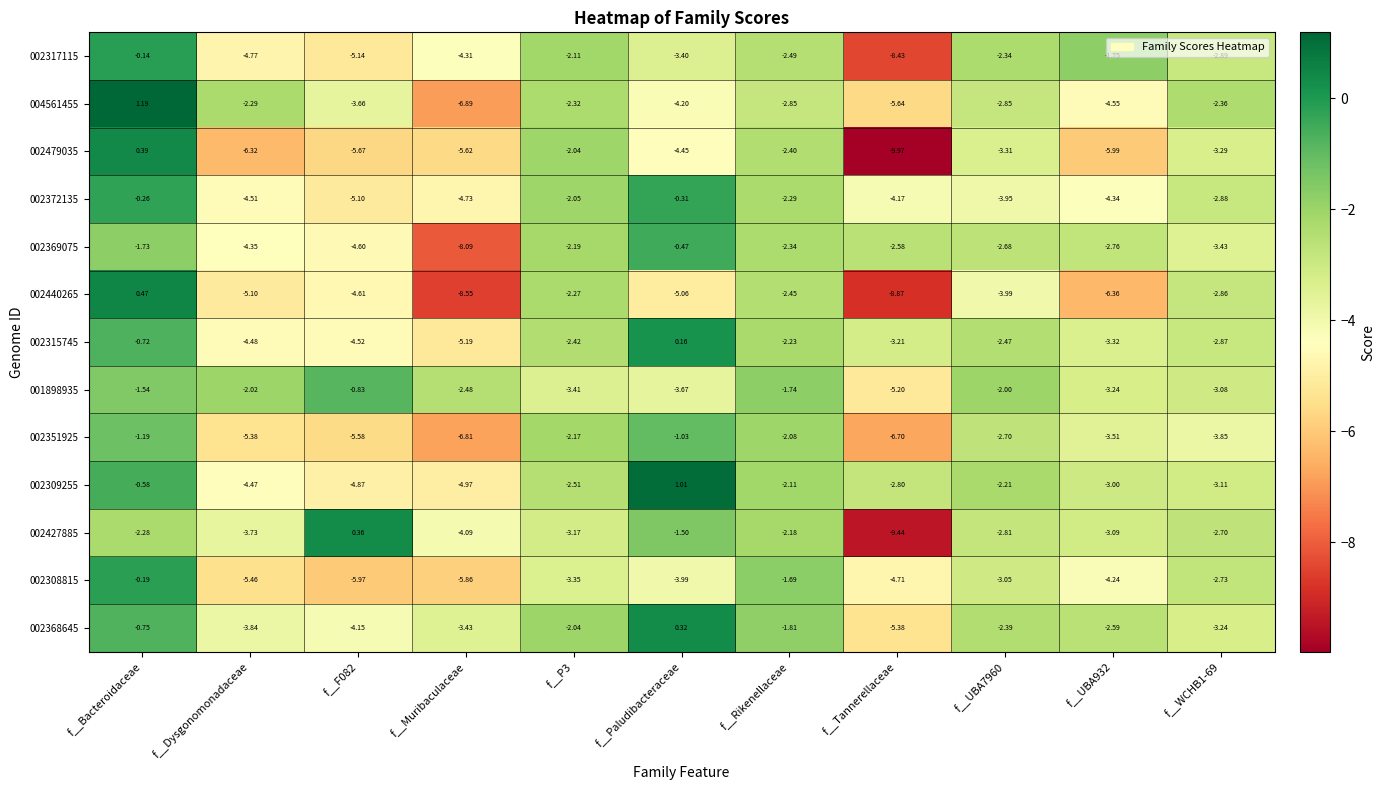

Where does the 002372135 series first go above -3?

f__Bacteroidaceae